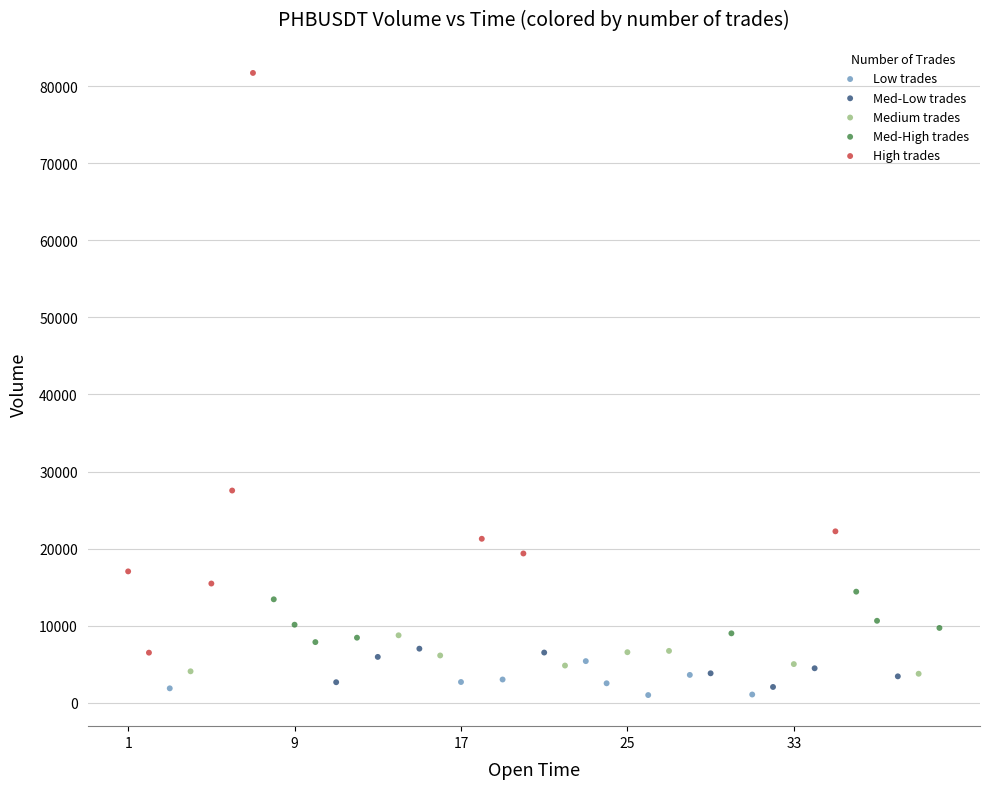

Which series has the largest Y range (max minus min)?

High trades